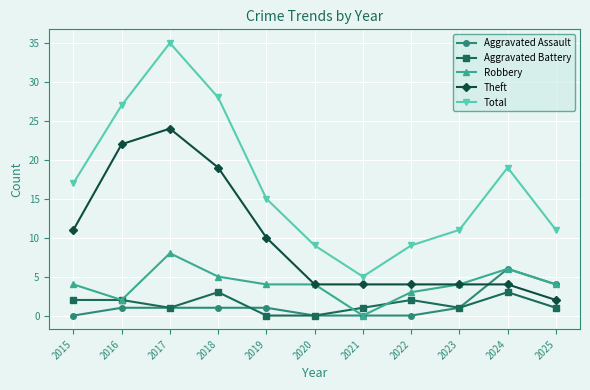

How many data points does each series have?

11